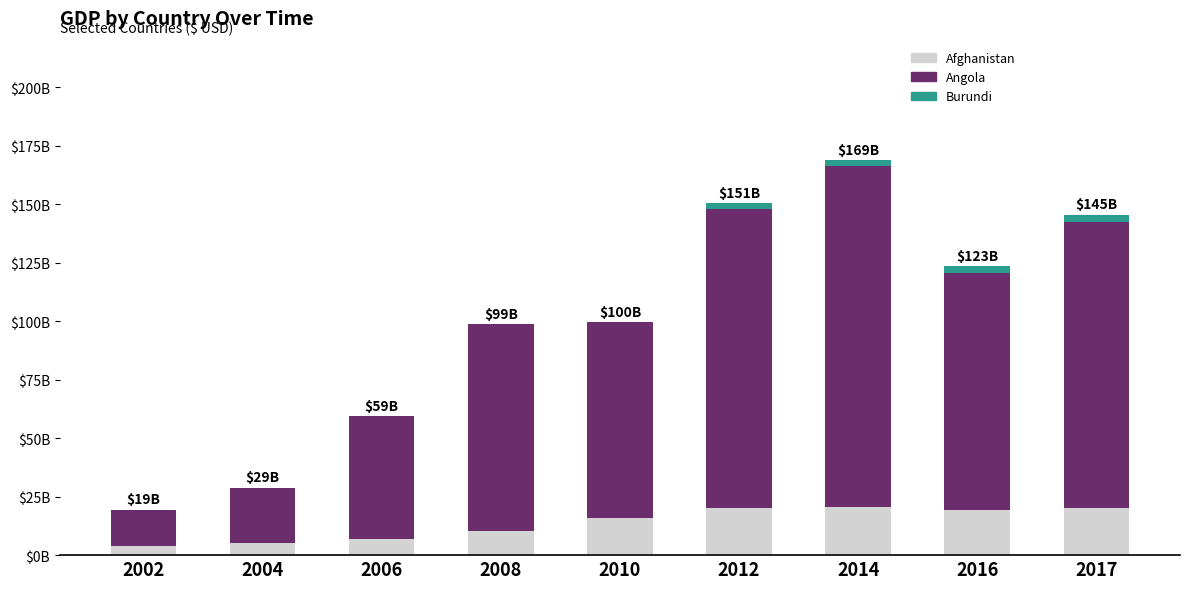

Rank the series by their maximum value, from highest to lowest.

Angola, Afghanistan, Burundi